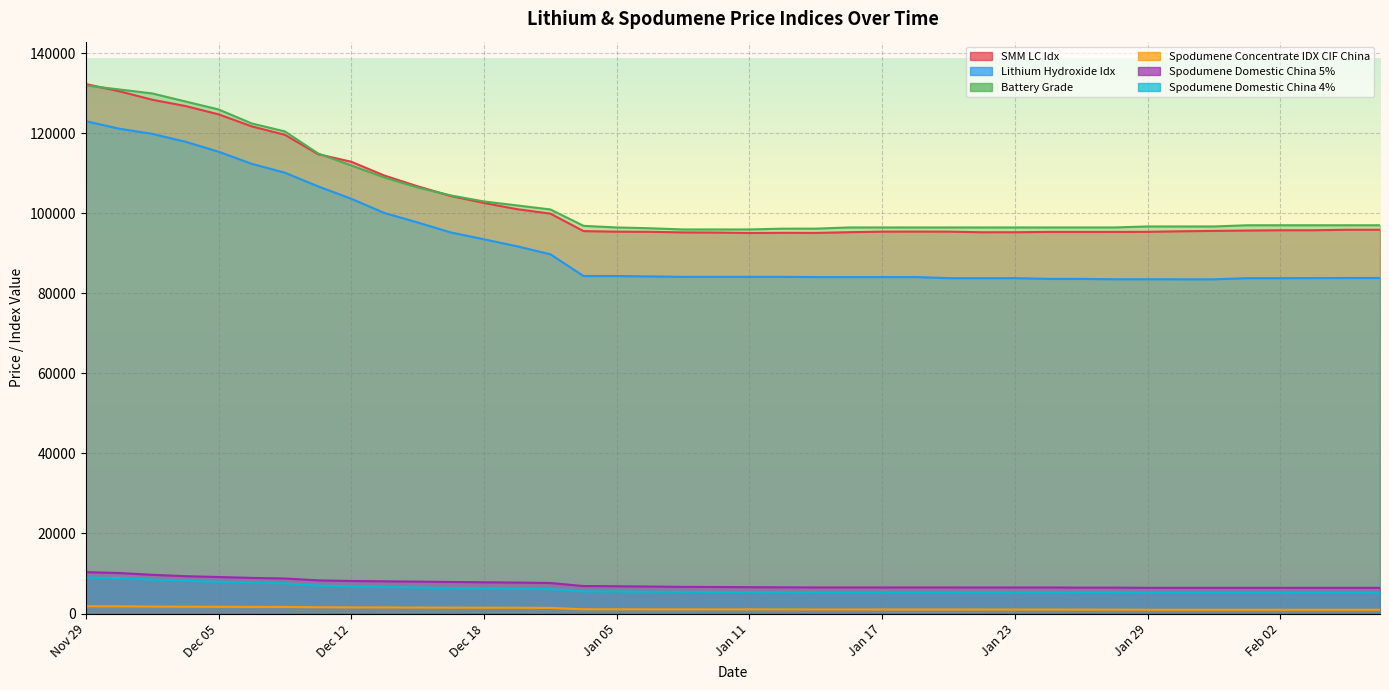

At how many categories does at least one series exceed 95896?

40